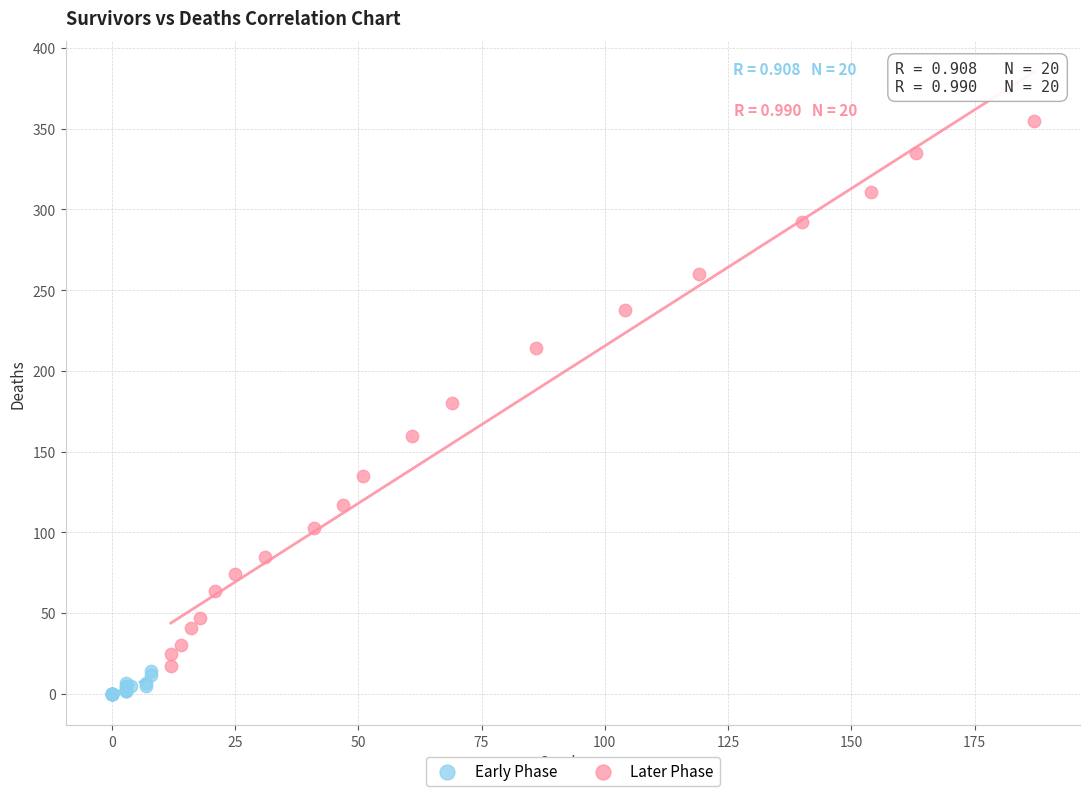

Which series has the widest spread of Y values?

Later Phase